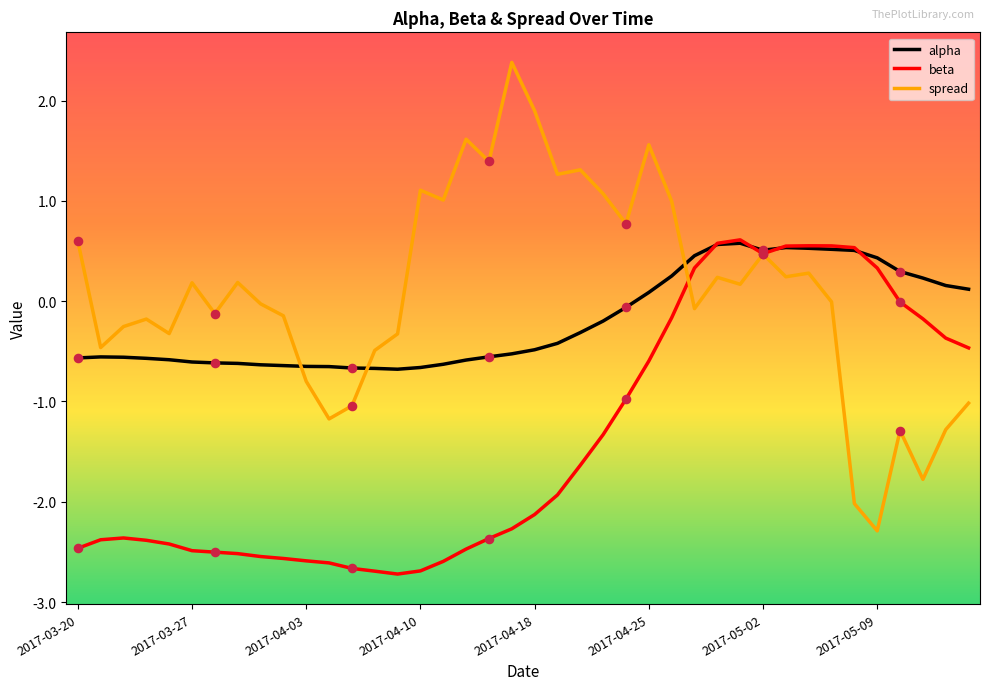

What are all the series names shown in the legend?

alpha, beta, spread